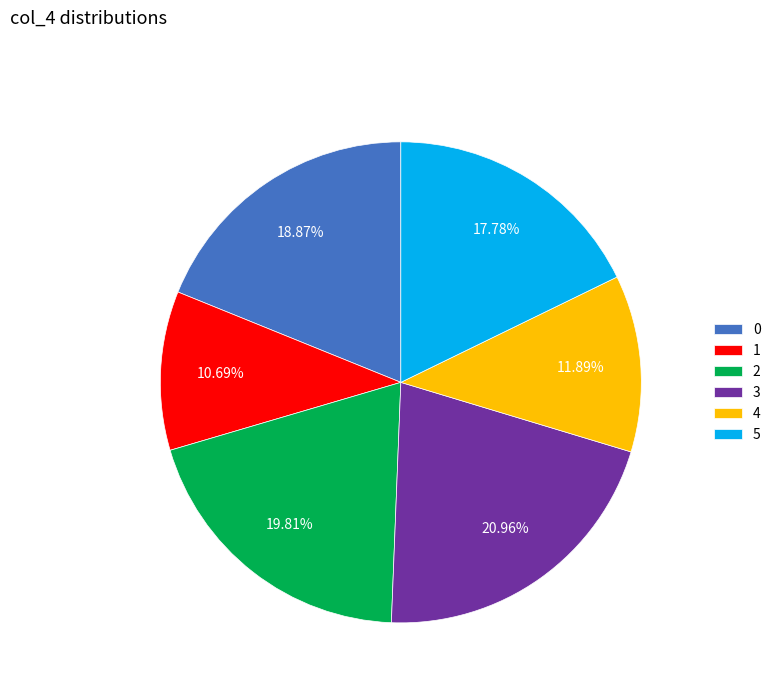

Between 0 and 3, which is larger?

3